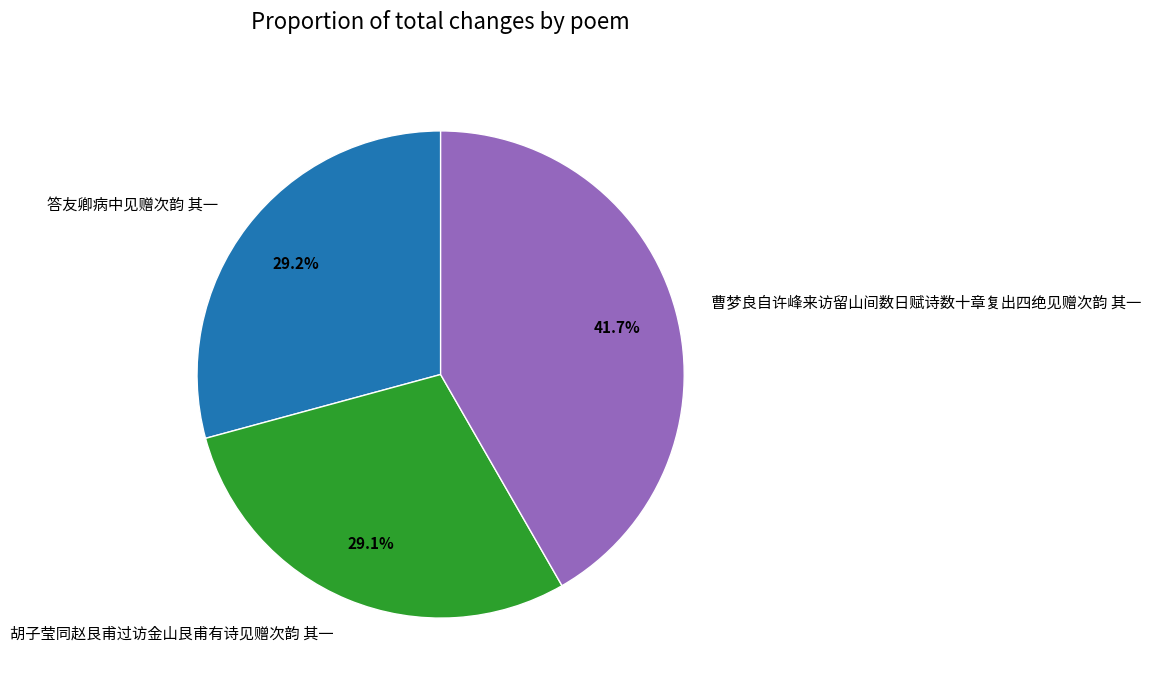

To the nearest percent, what is the difference between the 曹梦良自许峰来访留山间数日赋诗数十章复出四绝见赠次韵 其一 and 胡子莹同赵艮甫过访金山艮甫有诗见赠次韵 其一 slice percentages?

13%